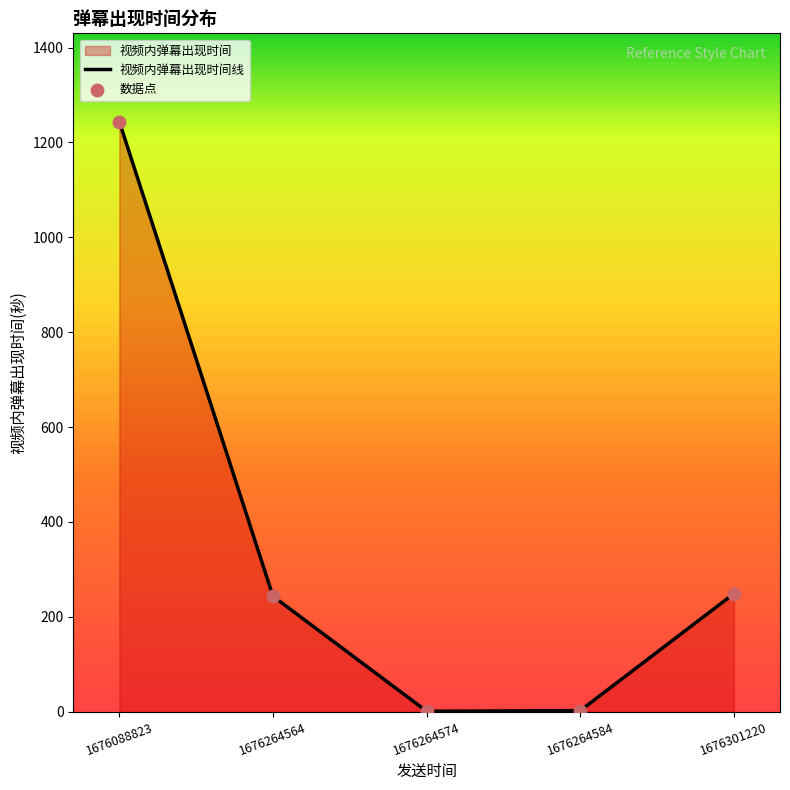

Which series reaches the maximum Y coordinate?

视频内弹幕出现时间线